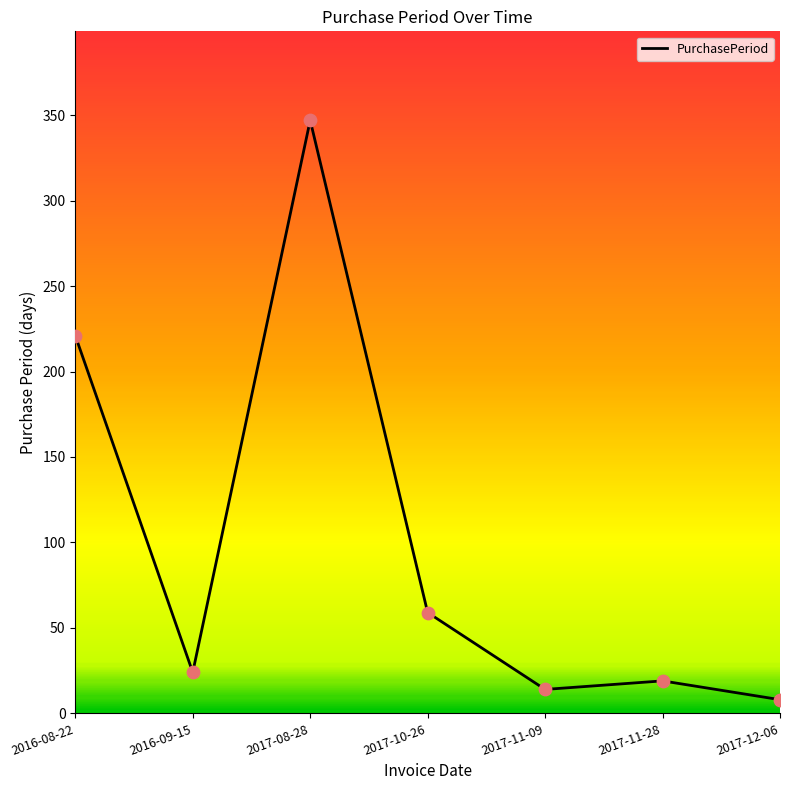

Which has a higher value, 2017-08-28 or 2017-11-28?

2017-08-28